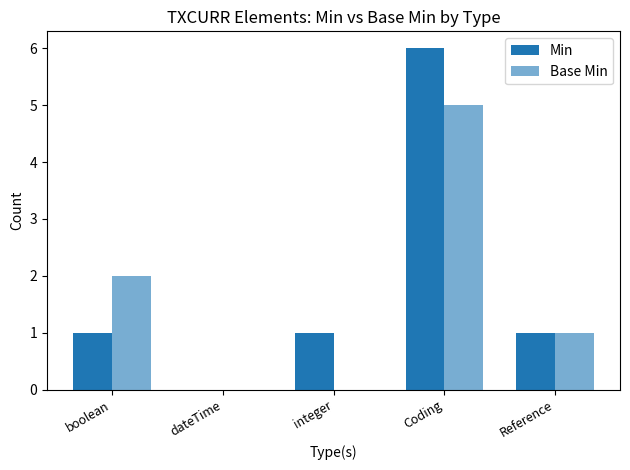

List the series in order of their peak value, lowest first.

Base Min, Min